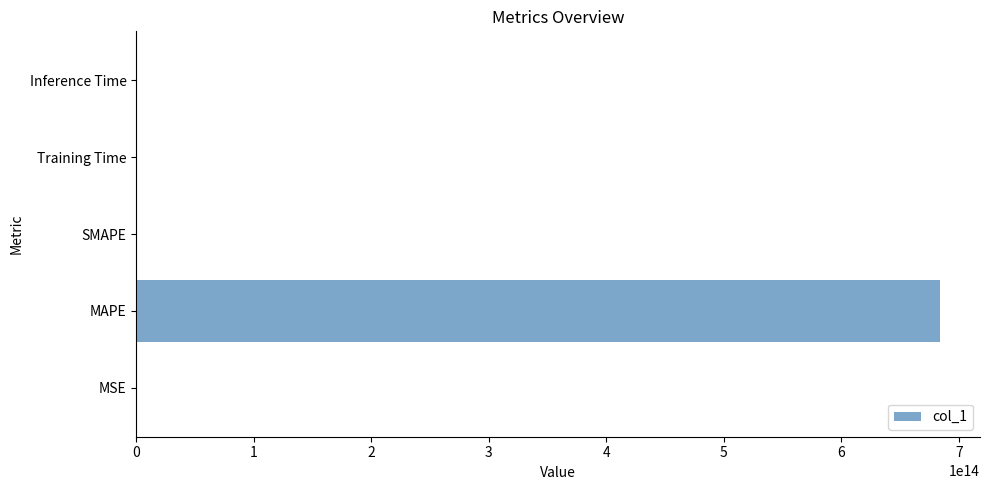

The value at MSE is 0.0. True or false?

True